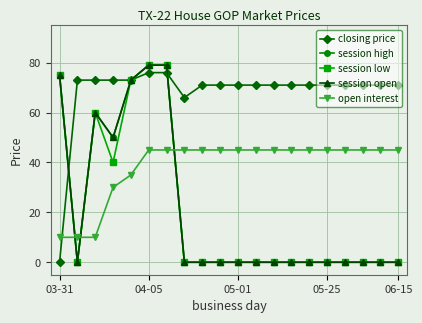

Does the chart display data point markers on the line(s)?

Yes